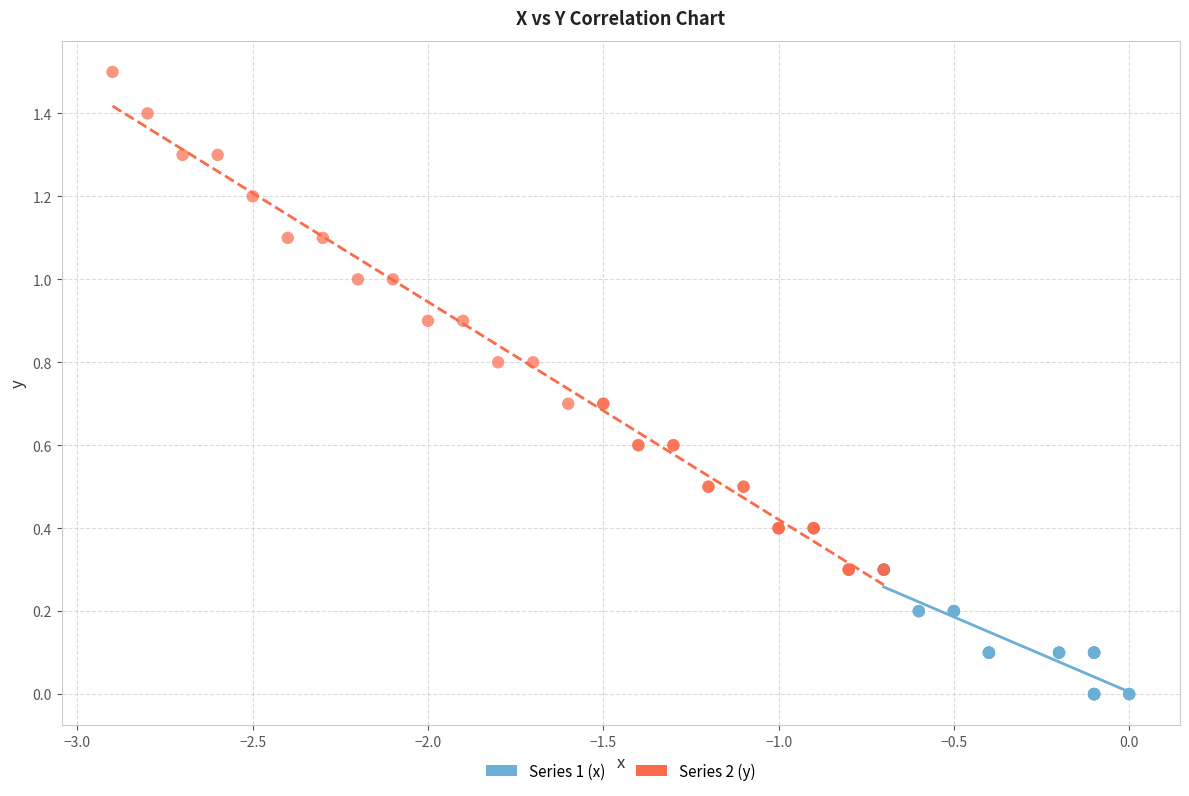

Which series has the largest Y range (max minus min)?

Series 2 (y)